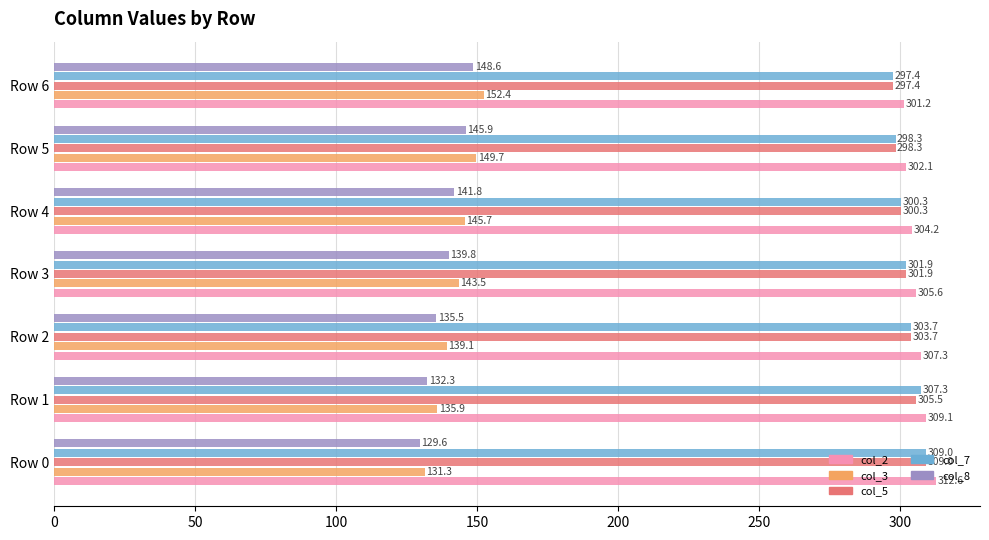

What is the difference between the maximum and minimum values in the col_8 series?

19.0